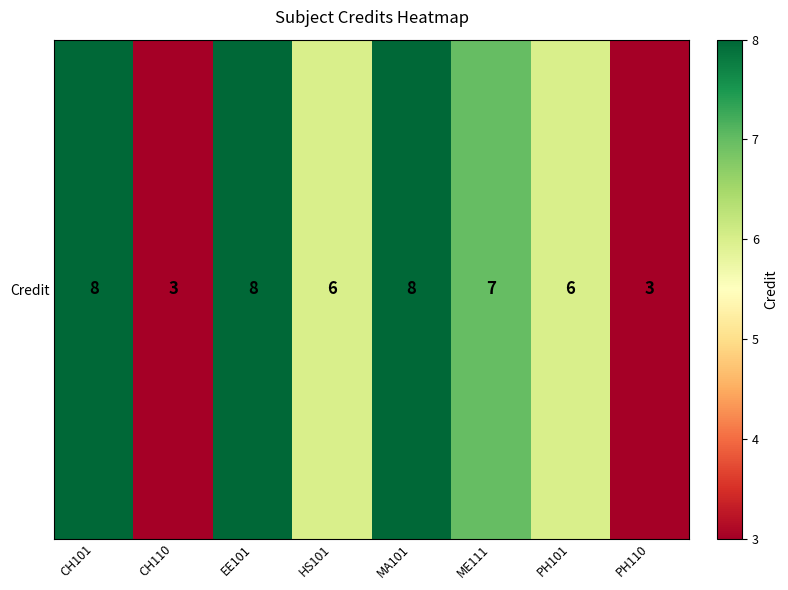

Reading right to left, extract all data points from this chart.

PH110=3	PH101=6	ME111=7	MA101=8	HS101=6	EE101=8	CH110=3	CH101=8